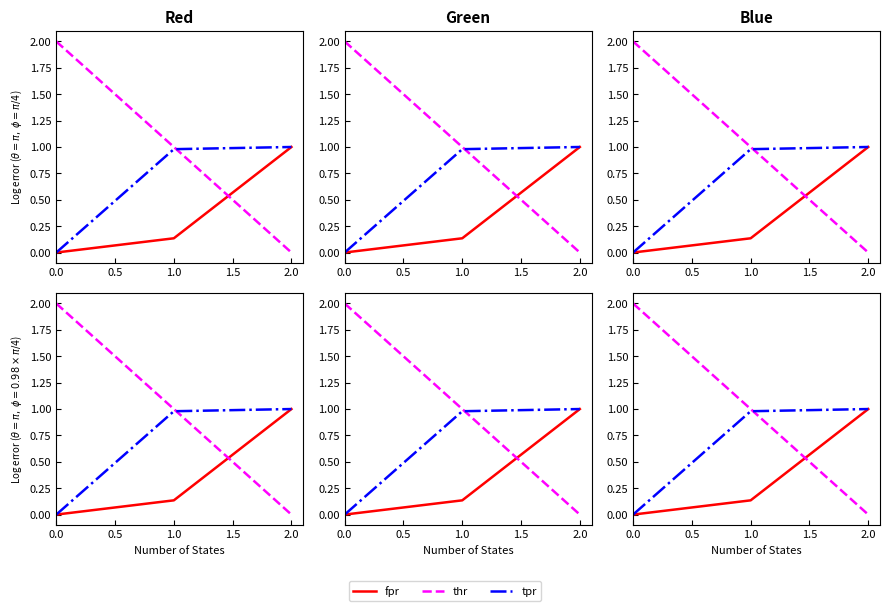

Does the chart display data point markers on the line(s)?

No